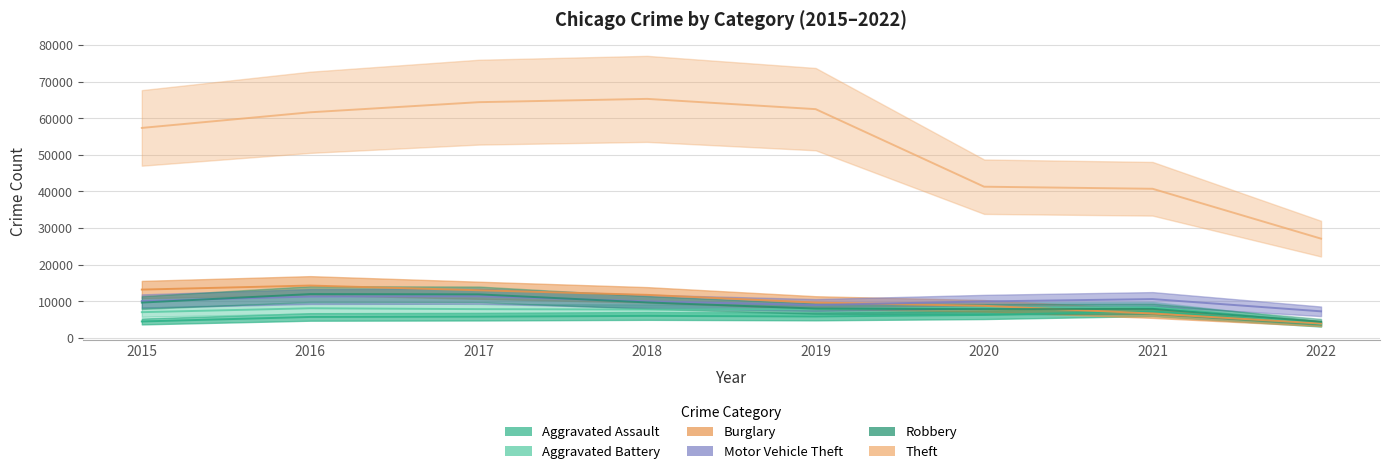

True or false: Aggravated Assault and Robbery intersect in this chart.

False